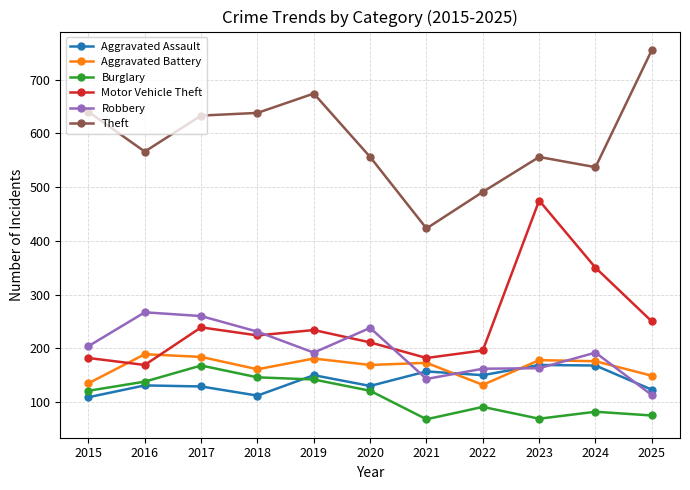

What is the value of the Aggravated Assault point at the 6th from the left?

130